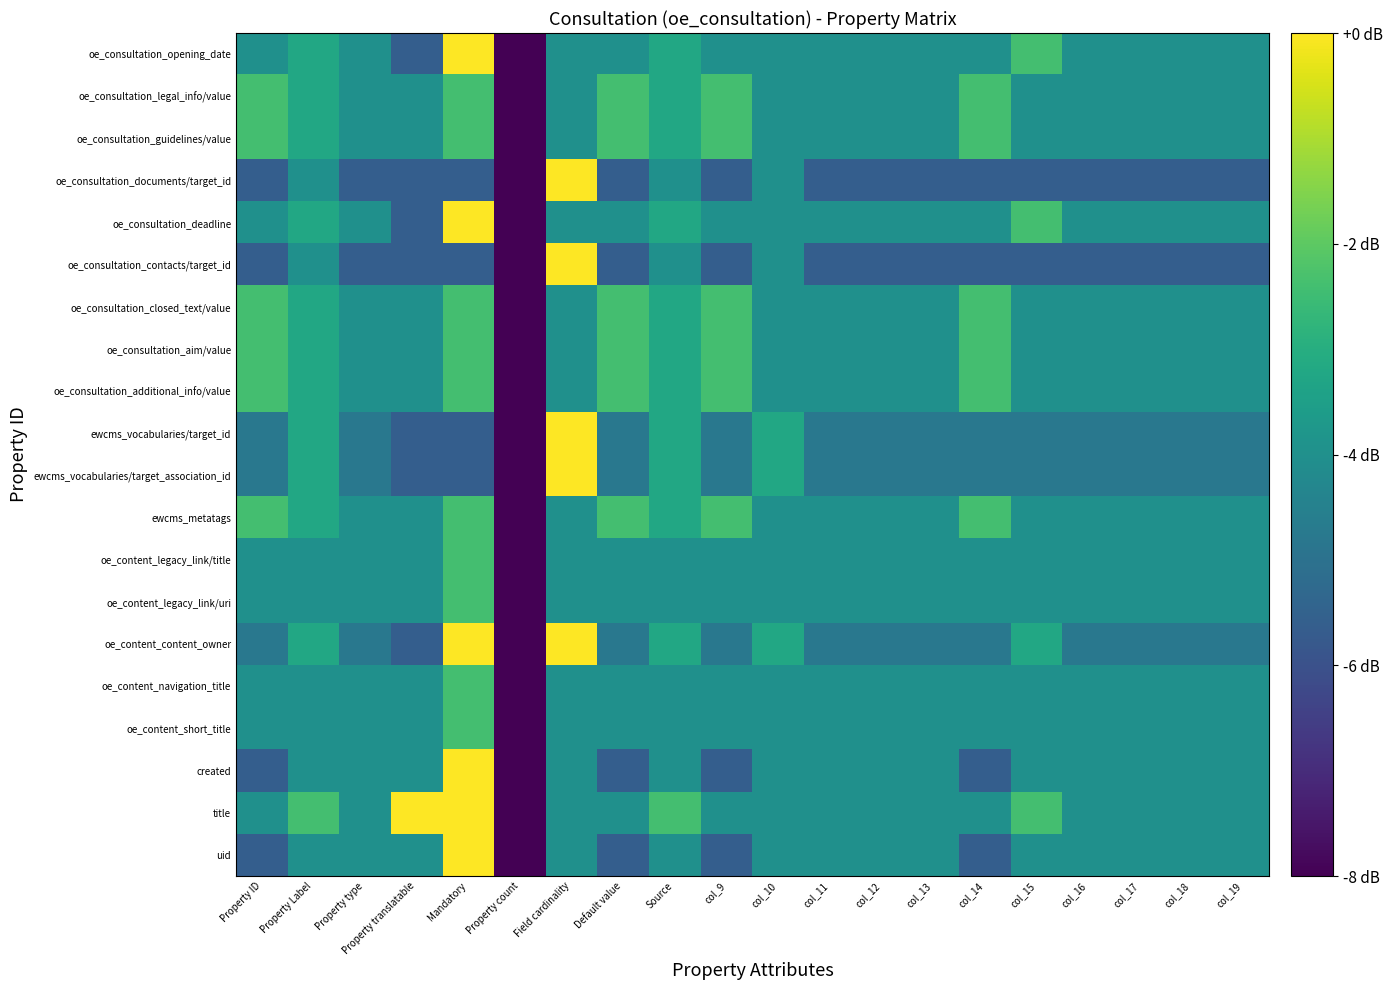

Between col_9 and col_18, which is larger?

col_18